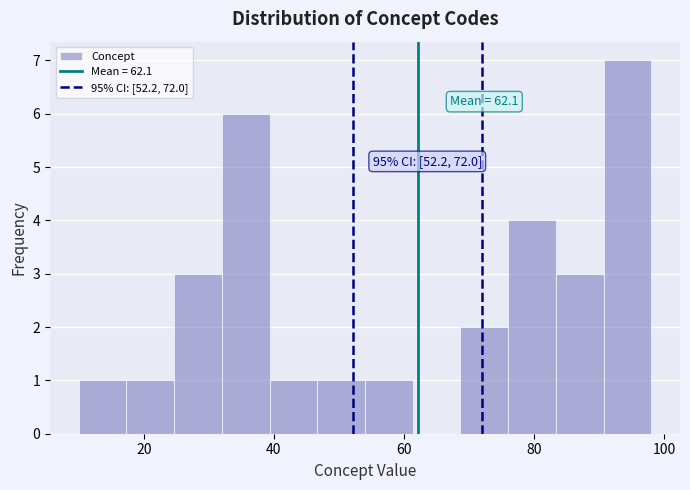

Read against the x-axis, roughly where is the centre of the tallest bar?

94